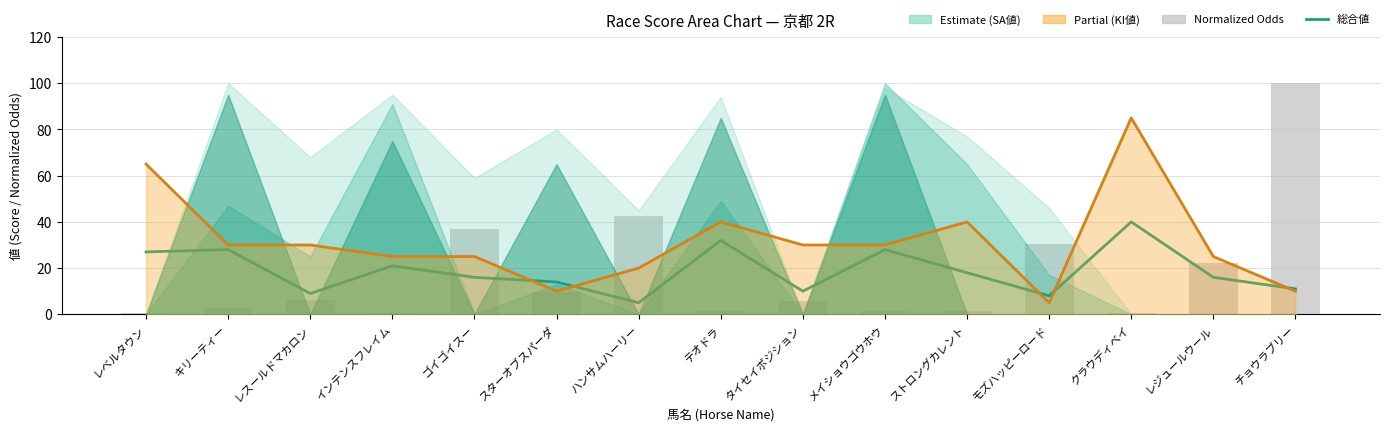

Which has a higher value, チョウラブリー or ストロングカレント?

ストロングカレント